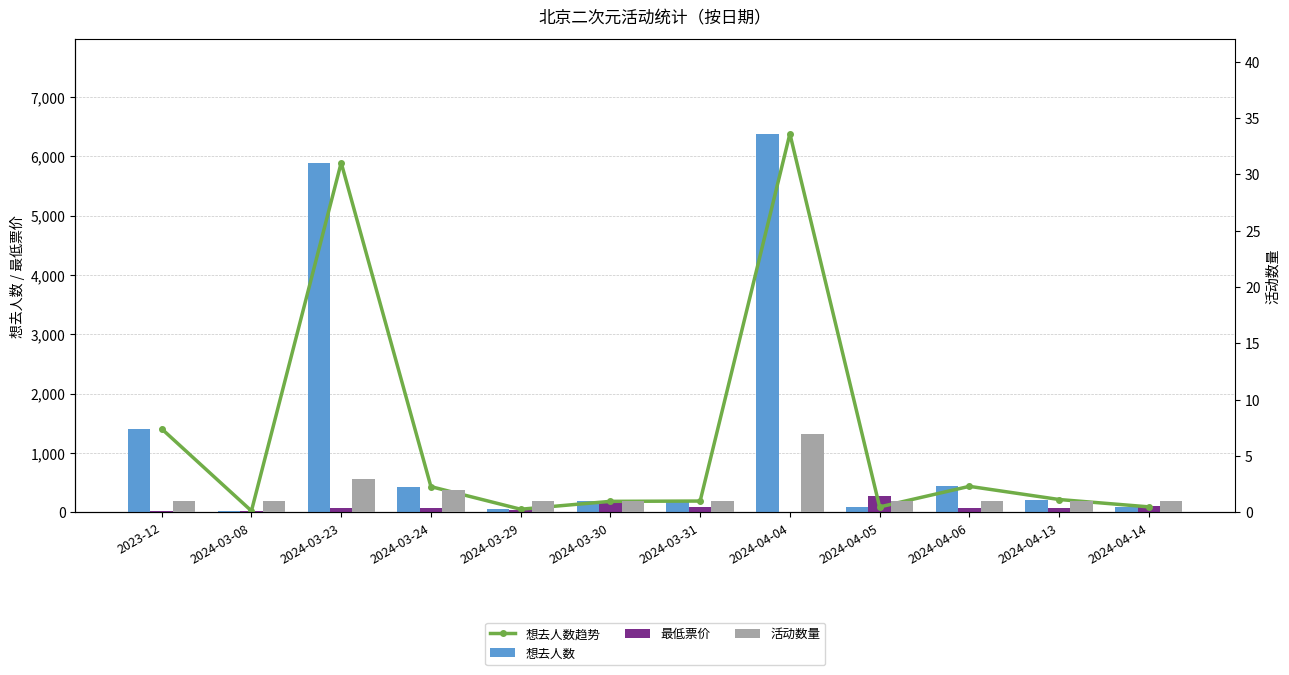

Where does the 想去人数 series first go above 217?

2023-12